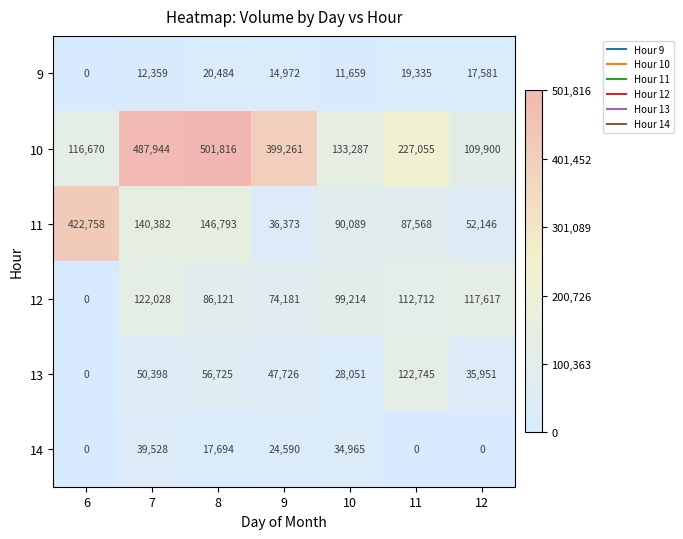

What is the greatest value displayed?

501816